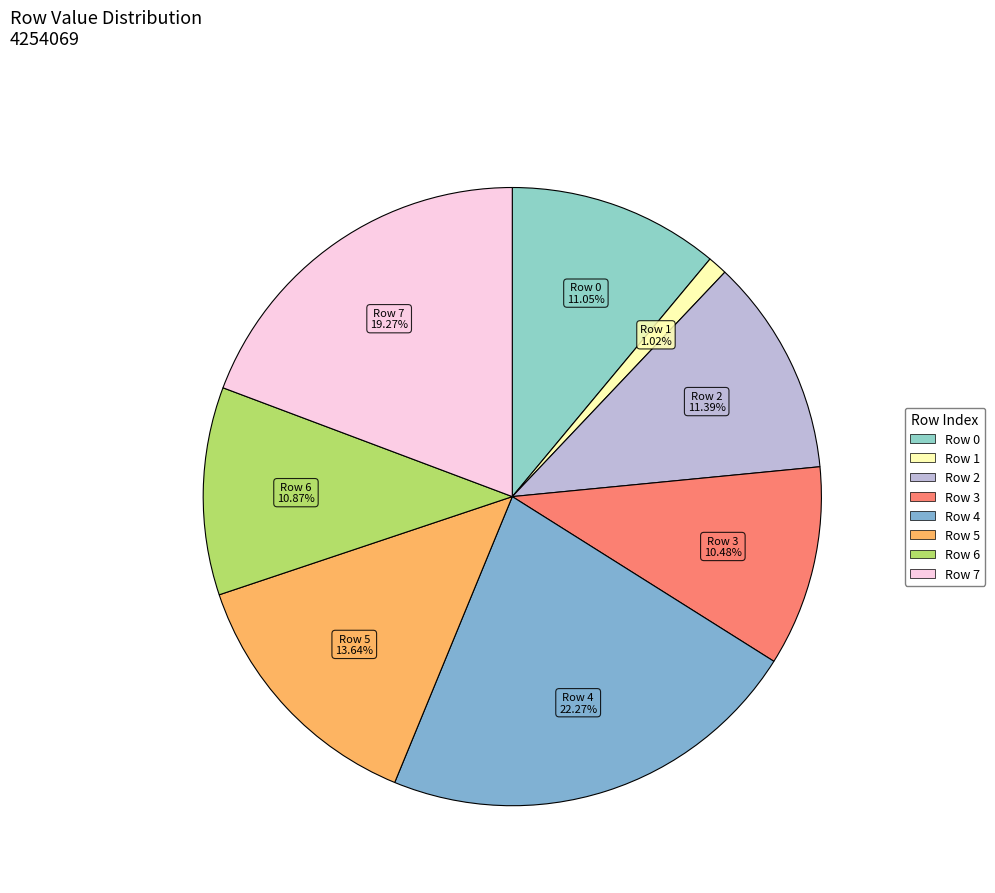

Which slice is the largest?

Row 4